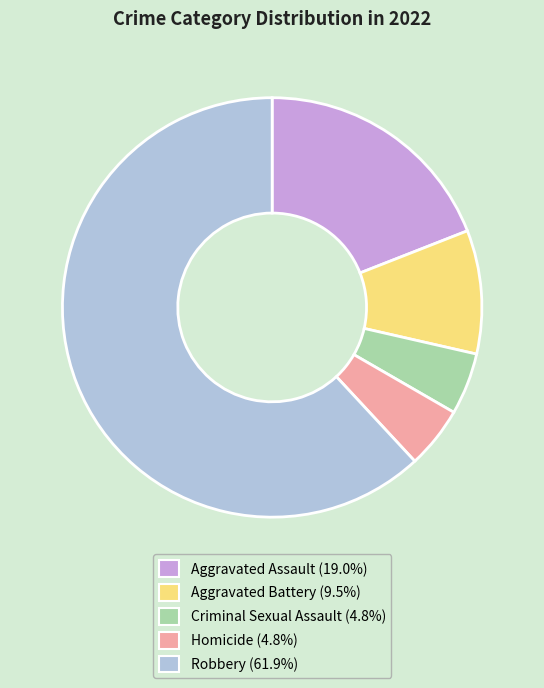

Is Criminal Sexual Assault the majority of the pie?

No